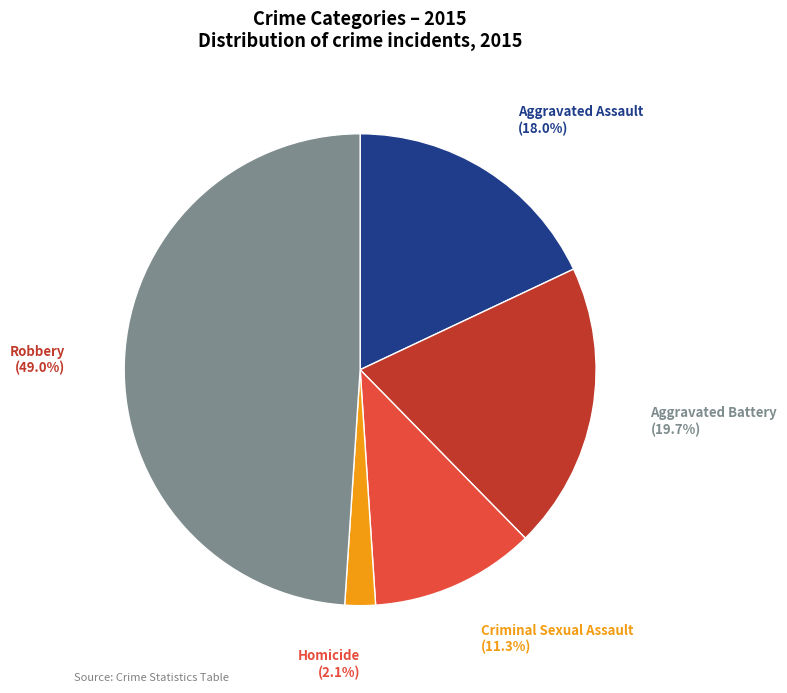

Which slice is the largest?

Robbery